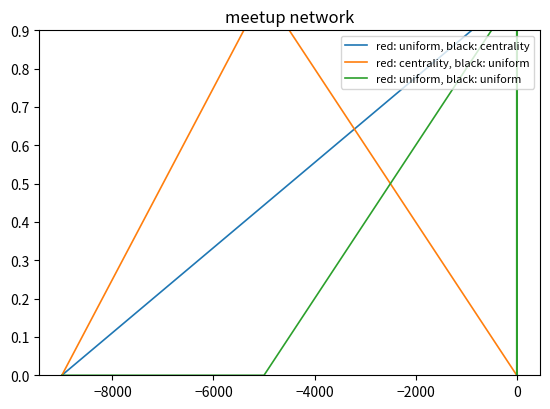

Count the red: uniform, black: uniform values in the range 0 to 1.

12